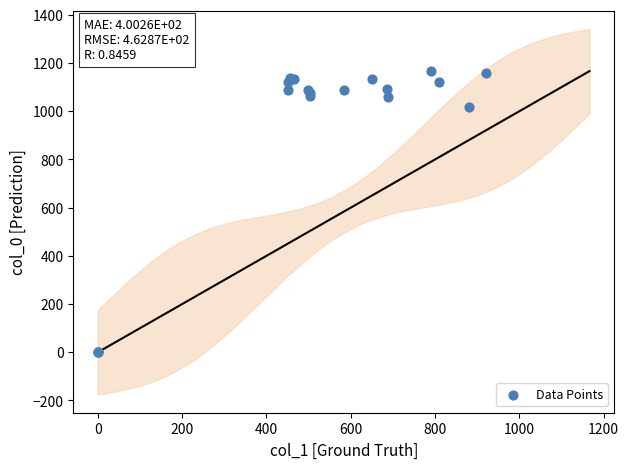

What Y value in the scatter plot is closest to 583?

1016.7